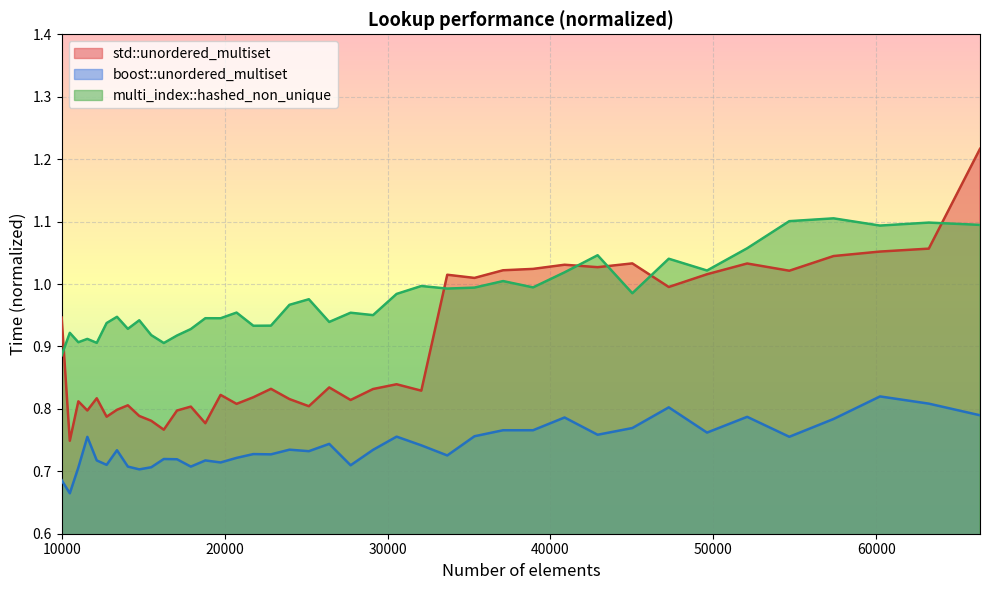

Which series has the largest total across all categories?

multi_index::hashed_non_unique